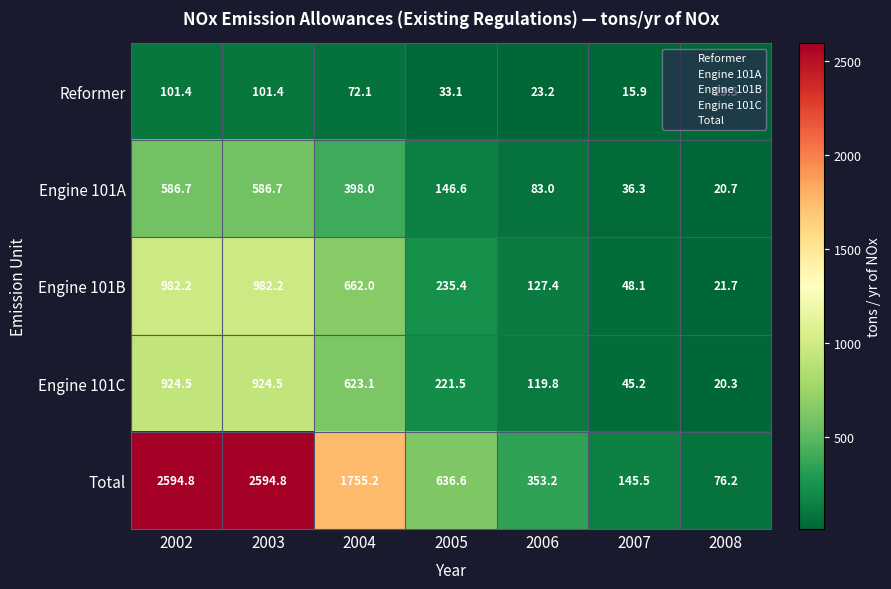

Which series has the largest total across all categories?

Total